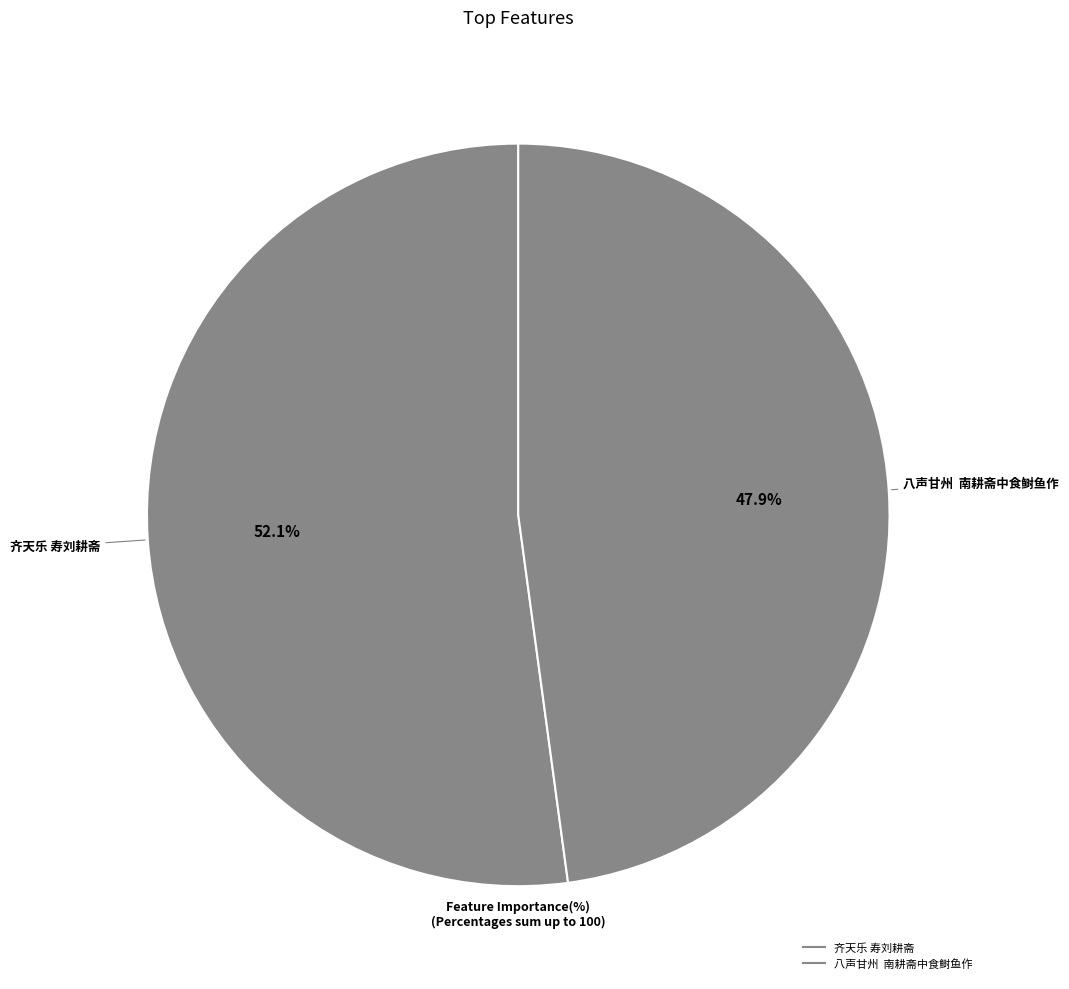

Which slice is the largest?

齐天乐 寿刘耕斋